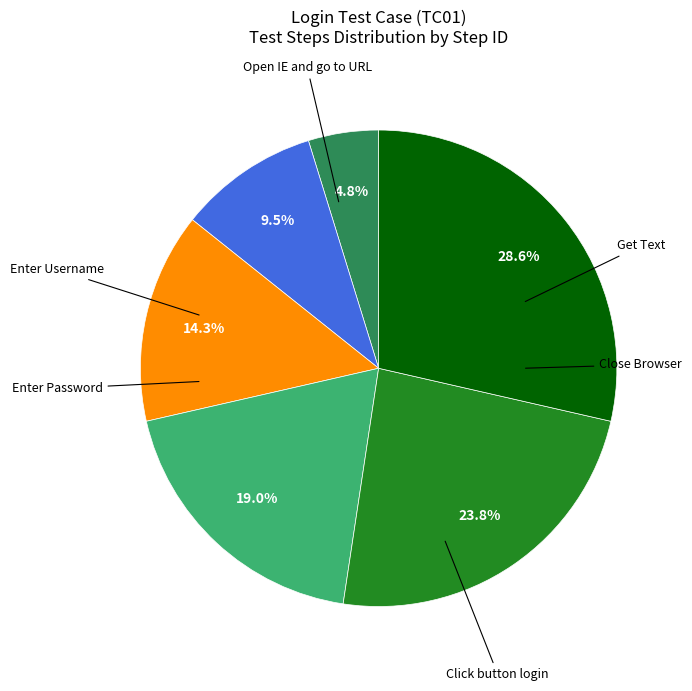

Is there any slice that represents more than half of the pie?

No